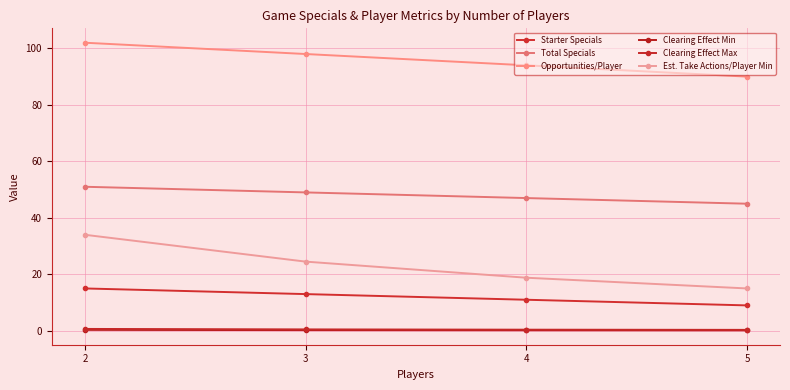

How many lines are shown in the chart?

6